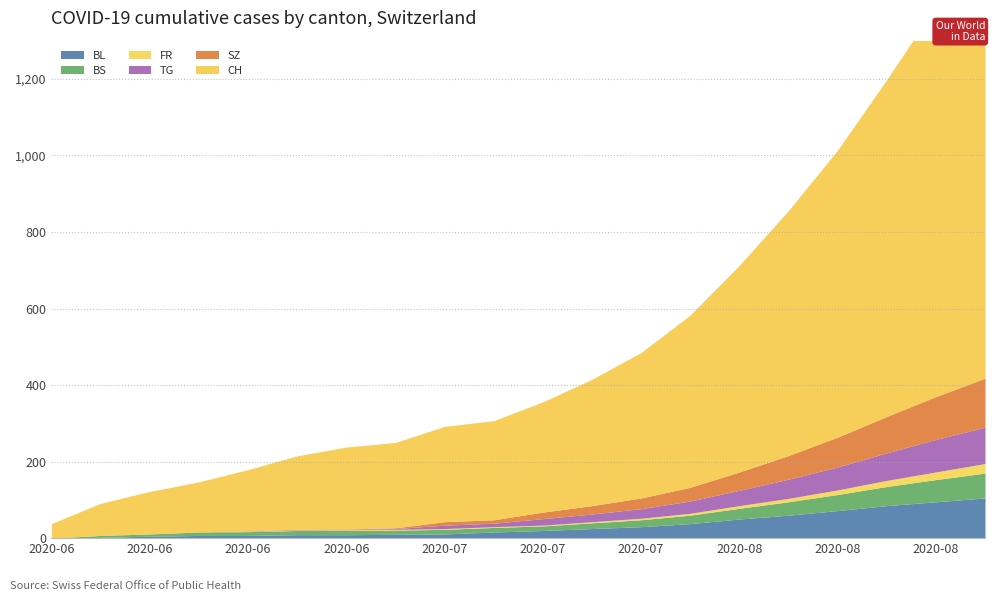

At which label is TG closest to 47?

2020-08-10